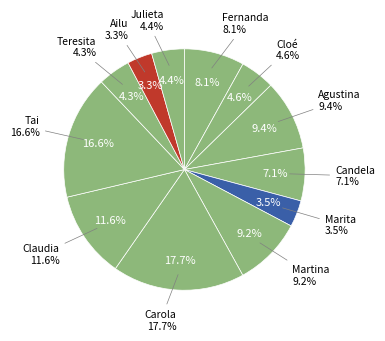

The Candela Rodriguez slice represents 14% of the pie. True or false?

False